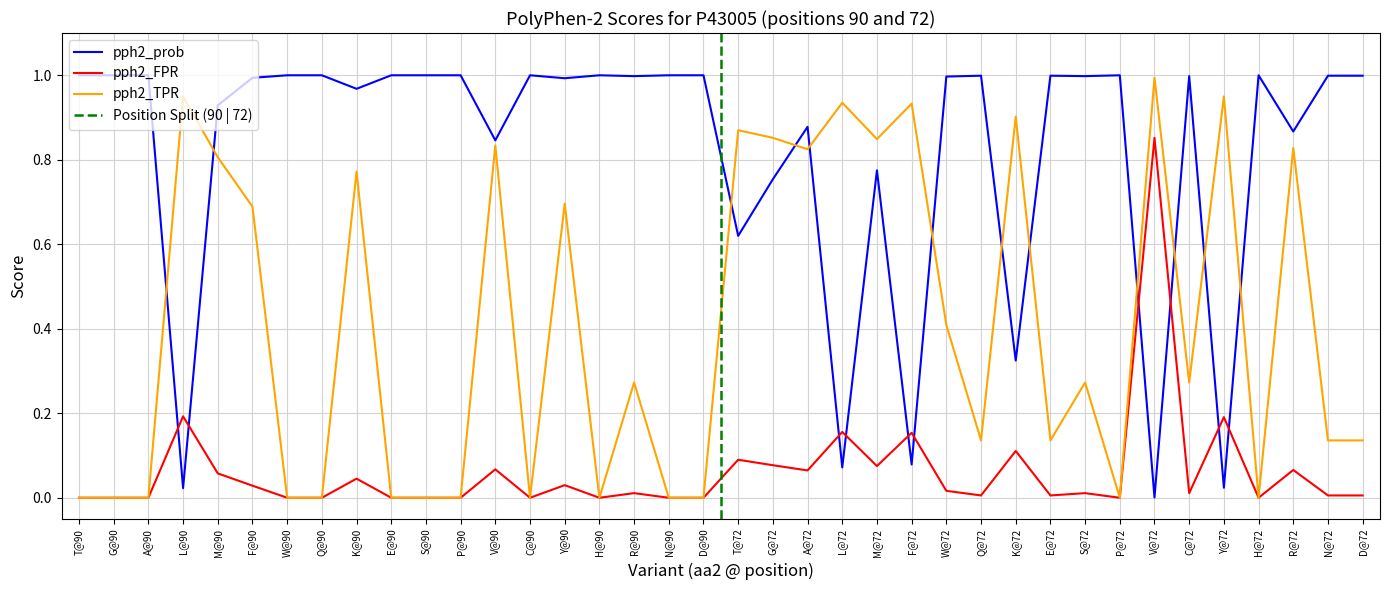

True or false: pph2_TPR has more than 0 points higher than both neighbors.

True